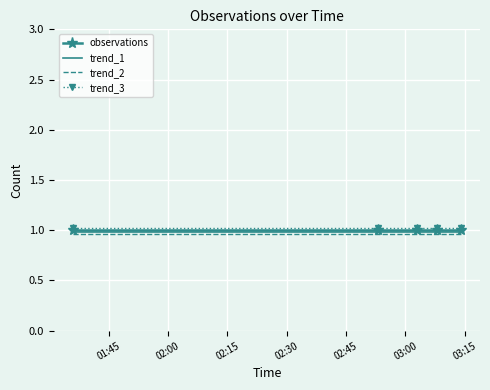

True or false: trend_3 and trend_1 cross at least once.

False